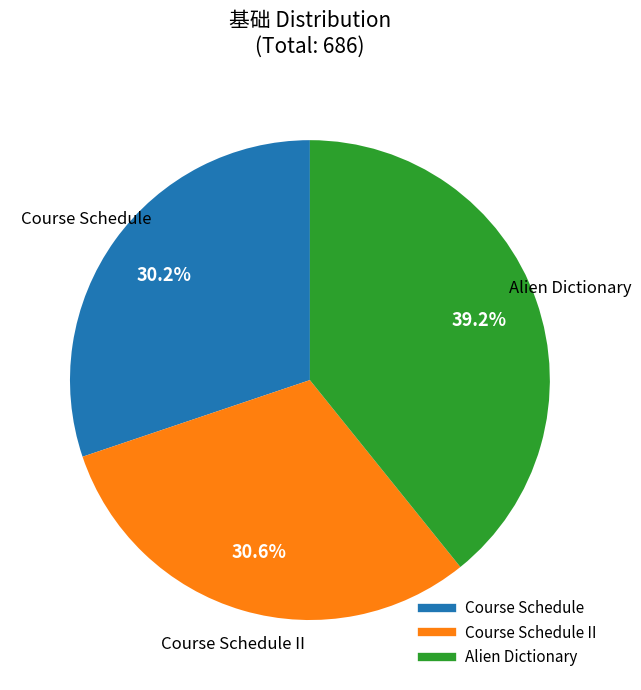

Does any single category account for the majority?

No